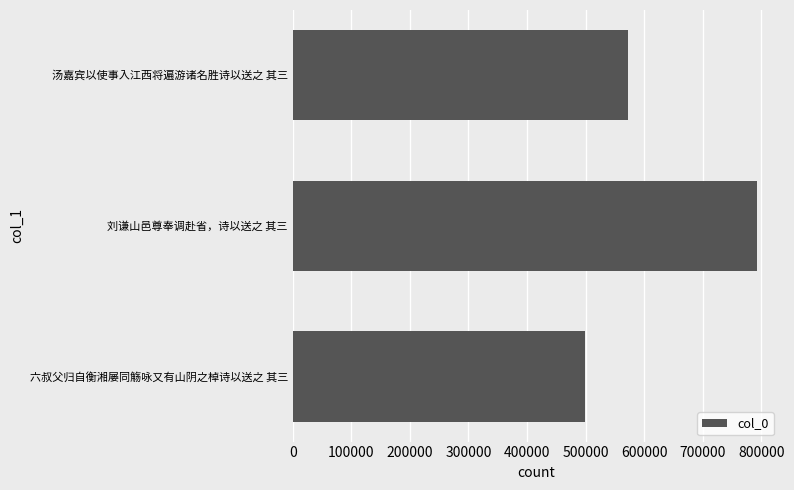

Are the bars grouped side by side (vs. stacked)?

No